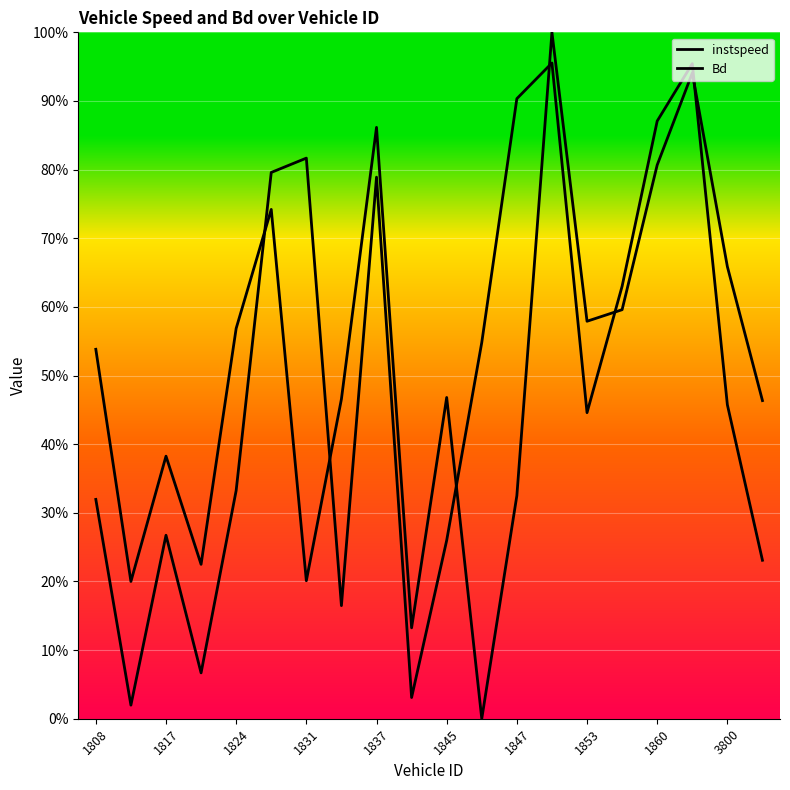

What position from the left is 1853?

8